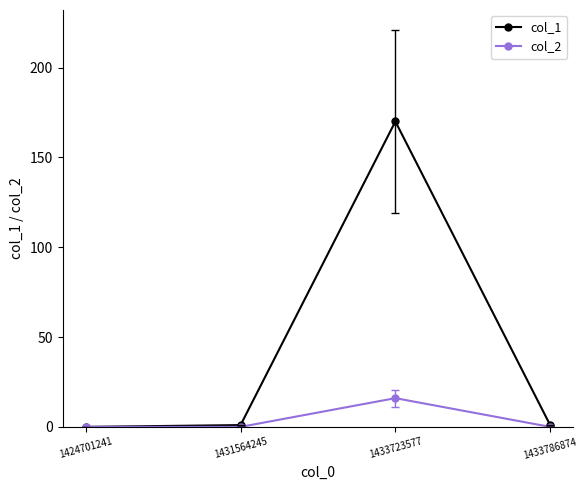

Is it true that col_2 equals 7 at 1424701241?

False